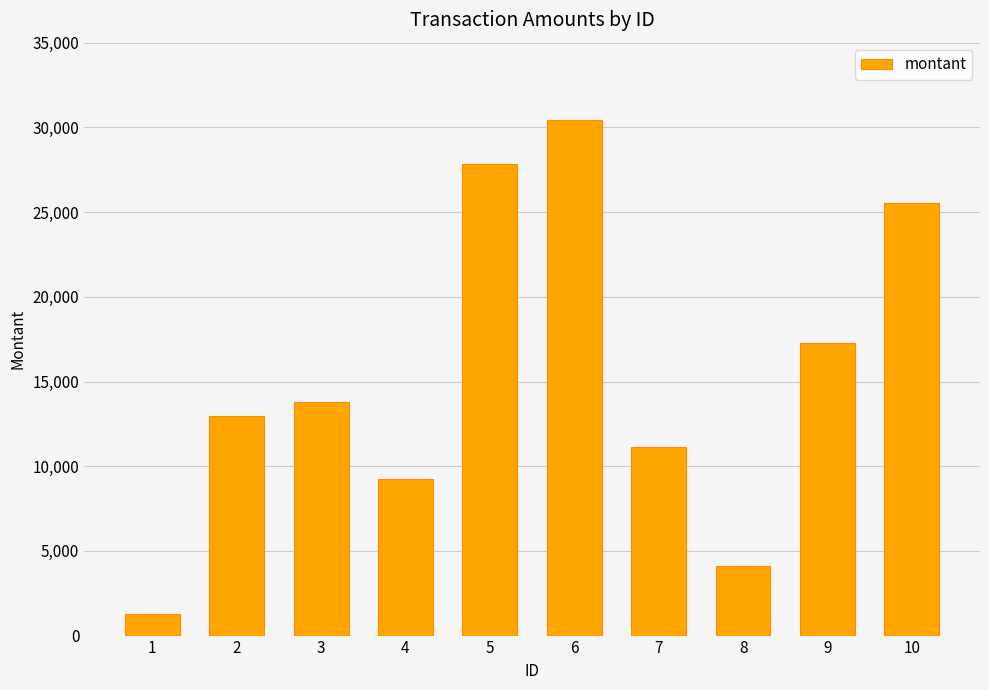

At which category does the chart reach its minimum across all series?

1